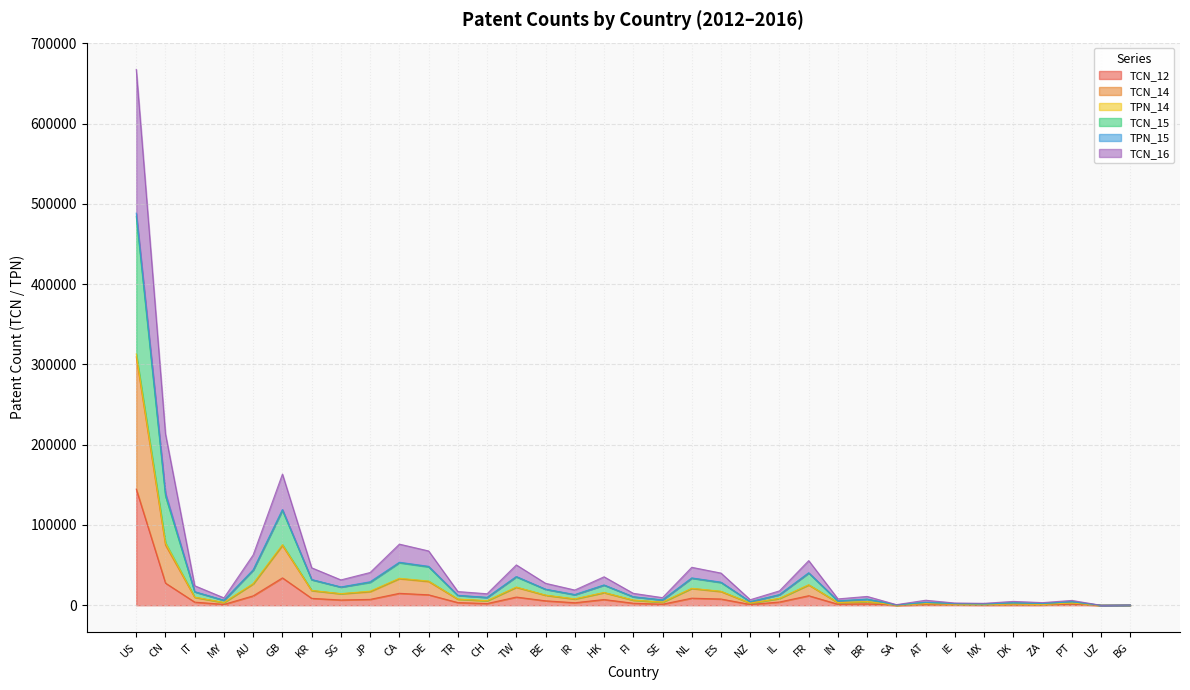

Which category has the highest value in the TCN_15 series?

US